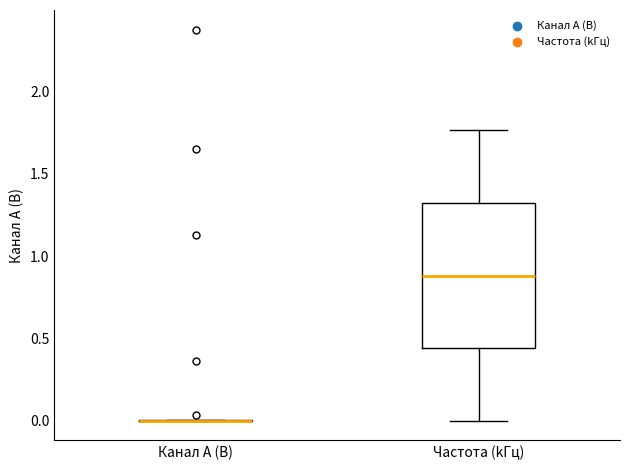

Reading left to right, read every box against the y-axis: the position of its median line, the range the box covers, and the ends of its whiskers. The values are not printed on the chart, so give them approximately, as read against the axis.

Канал A (В): box collapsed to a line at 0.00, whiskers 0.00 to 0.00
Частота (kГц): median 0.90, box 0.45 to 1.30, whiskers 0.00 to 1.75